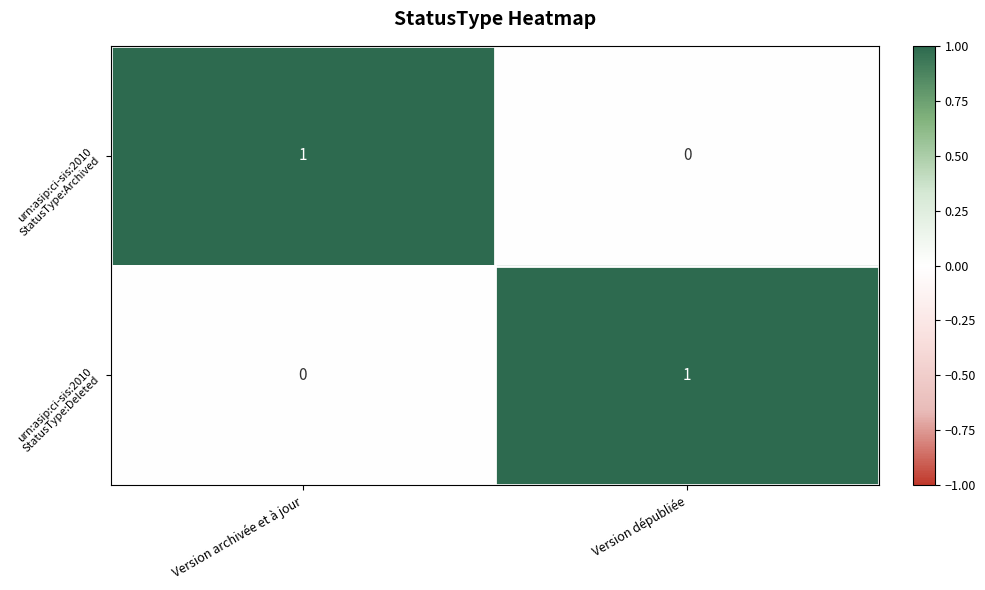

At which category is the sum across all series the highest?

Version archivée et à jour